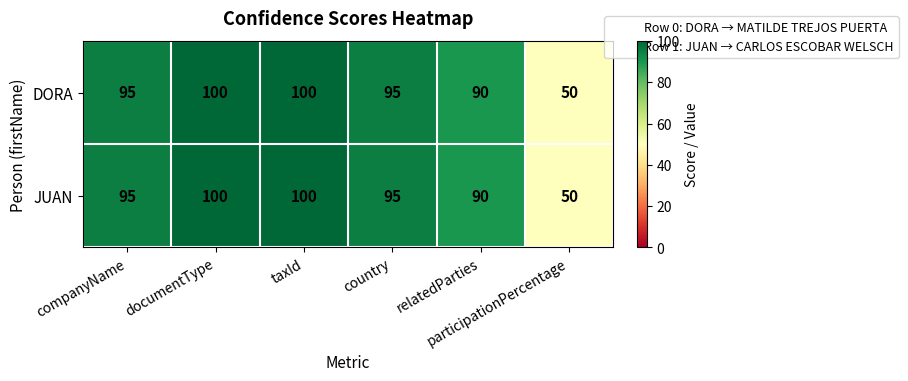

How many JUAN values are between 90 and 100?

5